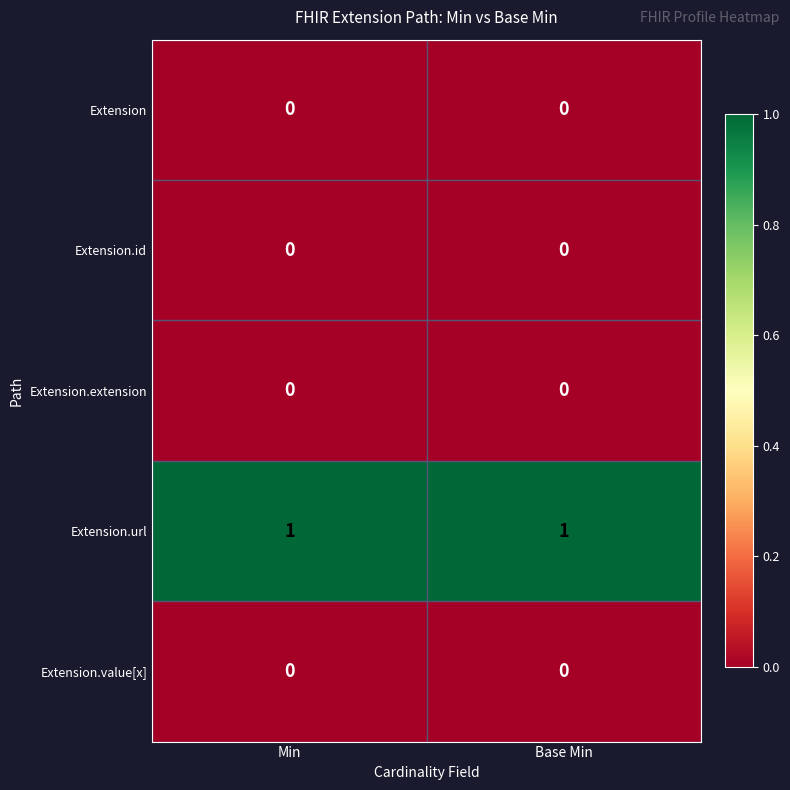

At how many categories does at least one series exceed 0?

2